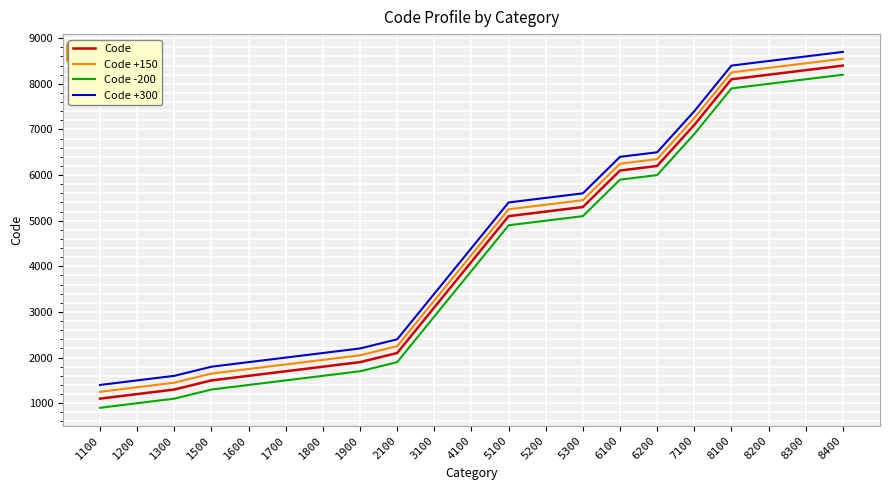

The Code +300 series shows 2769 at 1700. True or false?

False